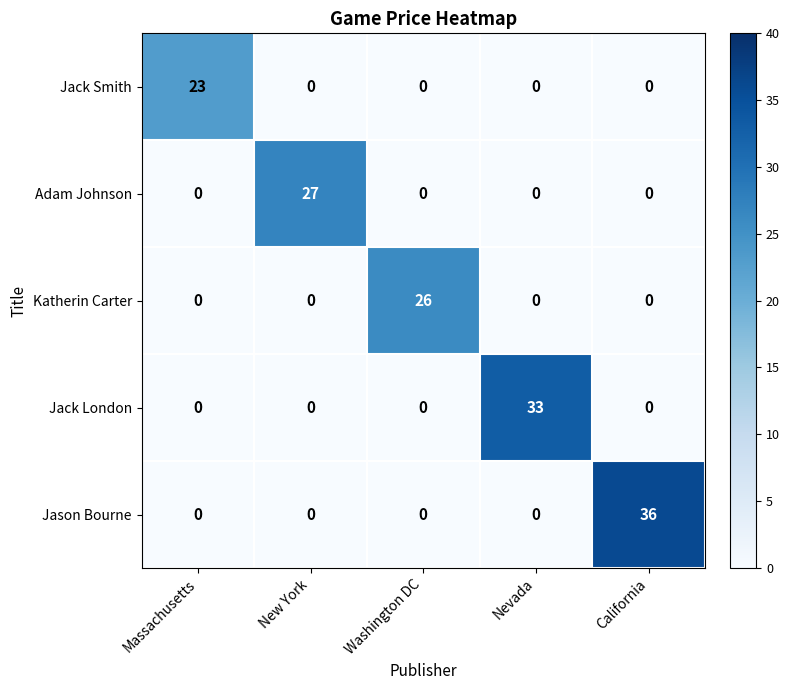

Which series changed the most between Massachusetts and Washington DC?

Katherin Carter